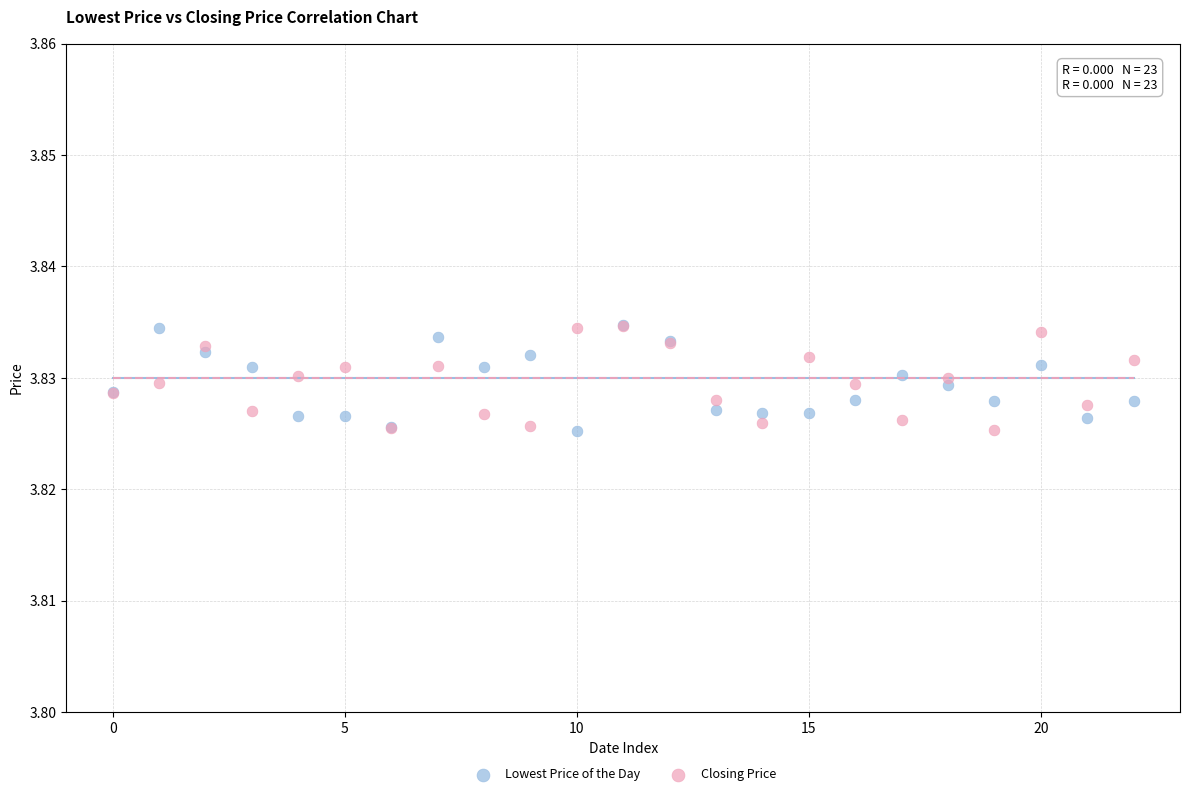

What are all the series names shown in the legend?

Lowest Price of the Day, Closing Price